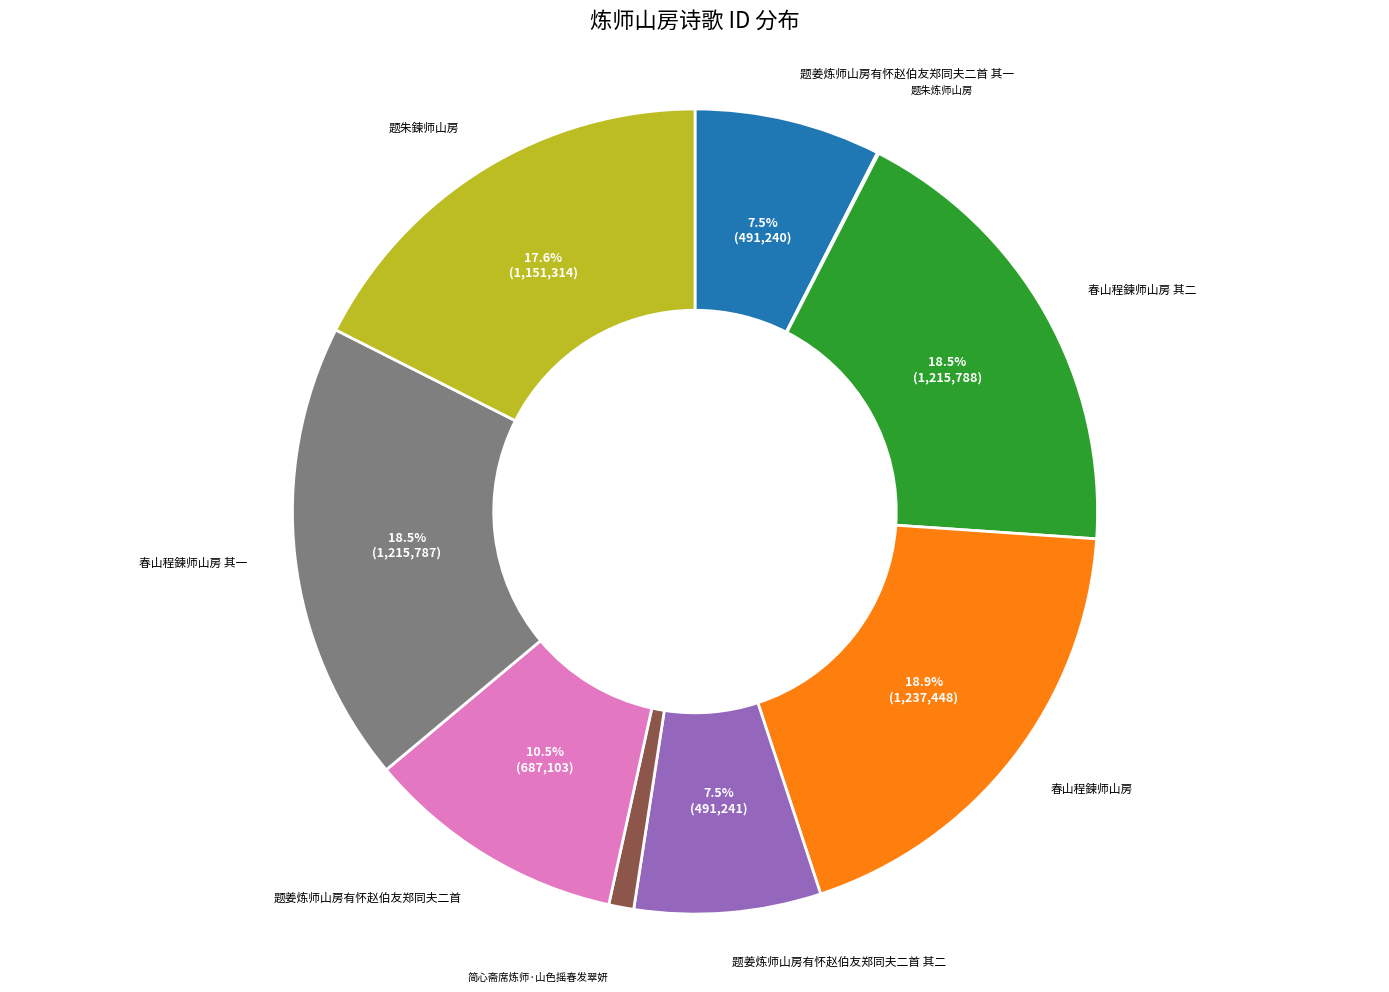

To the nearest percent, what portion does 简心斋席炼师·山色摇春发翠妍 represent?

1%